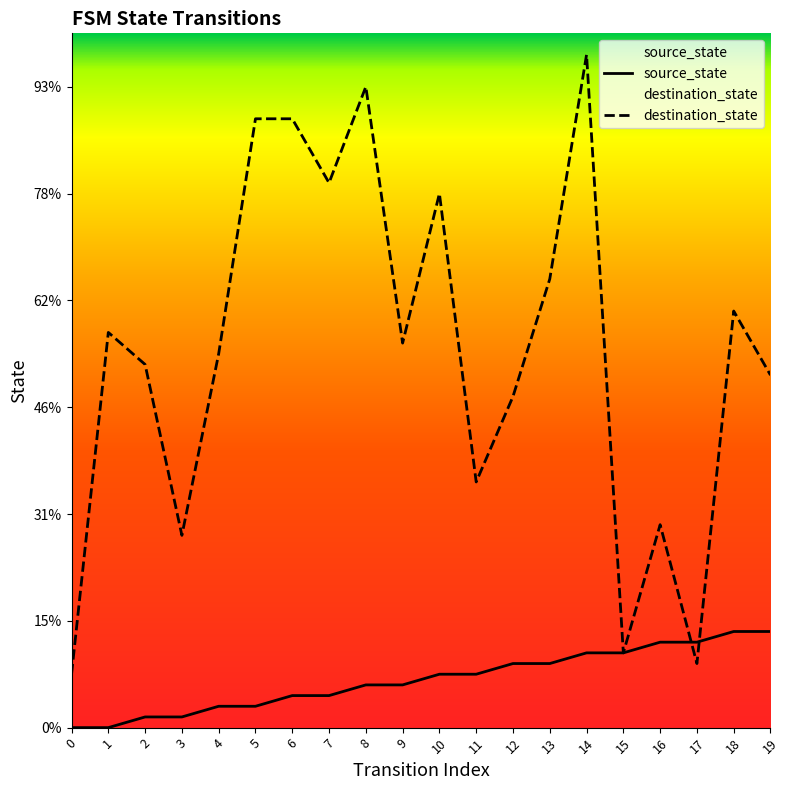

Reading right to left, transcribe all the data shown in this chart.

source_state: 19=9	18=9	17=8	16=8	15=7	14=7	13=6	12=6	11=5	10=5	9=4	8=4	7=3	6=3	5=2	4=2	3=1	2=1	1=0	0=0
destination_state: 19=33	18=39	17=6	16=19	15=7	14=63	13=42	12=31	11=23	10=50	9=36	8=60	7=51	6=57	5=57	4=35	3=18	2=34	1=37	0=5